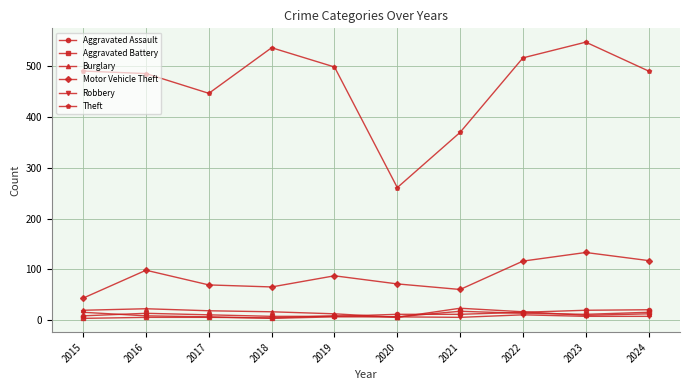

Which category has the lowest value in the Motor Vehicle Theft series?

2015